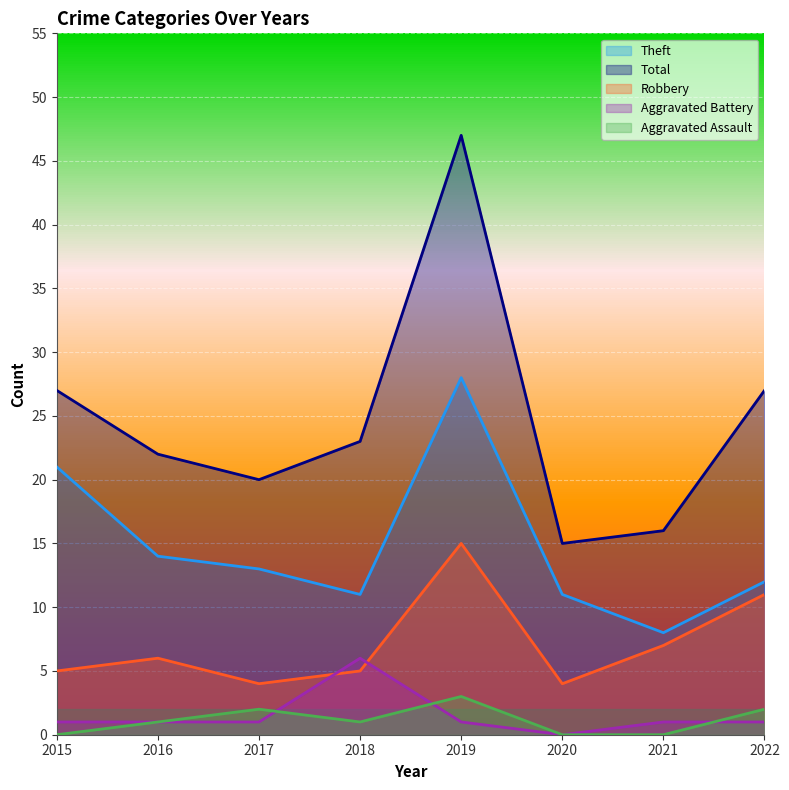

True or false: Theft and Robbery intersect in this chart.

False